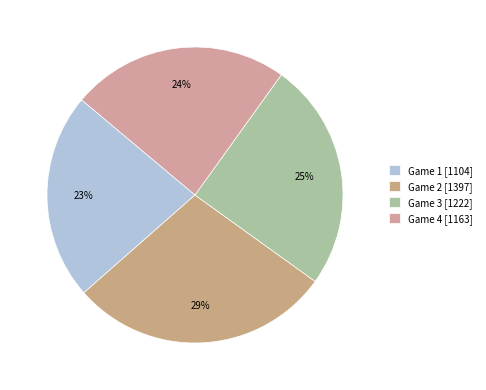

Is the sum of Game 3 and Game 4 greater than half?

No